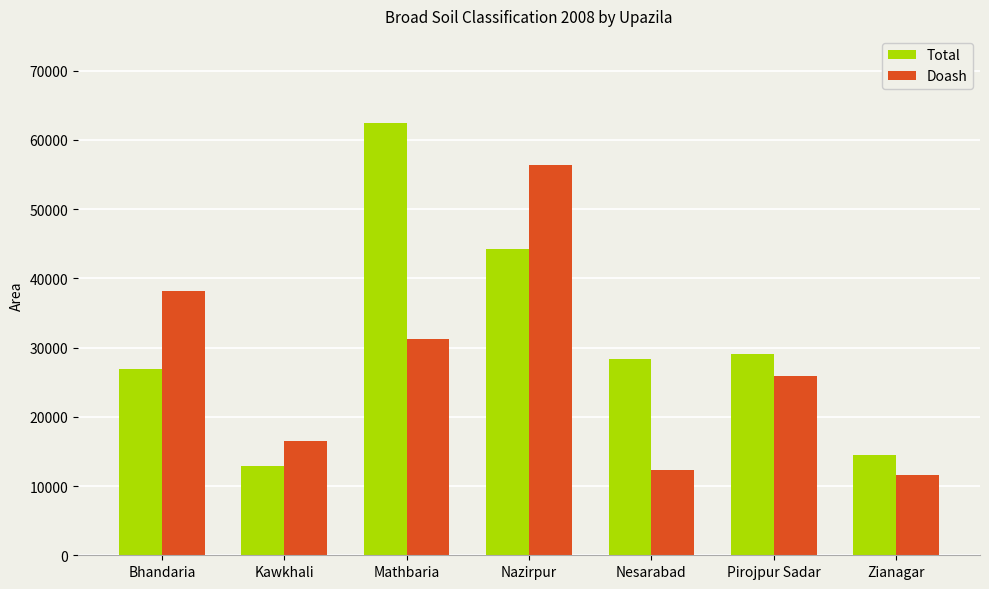

Rank the series by their average value, from lowest to highest.

Doash, Total